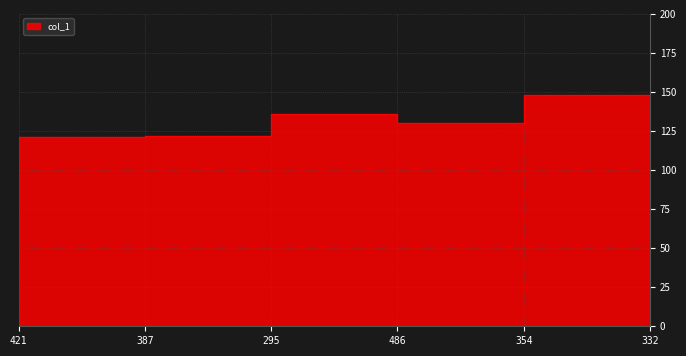

Is this an area chart (filled region under the line)?

No